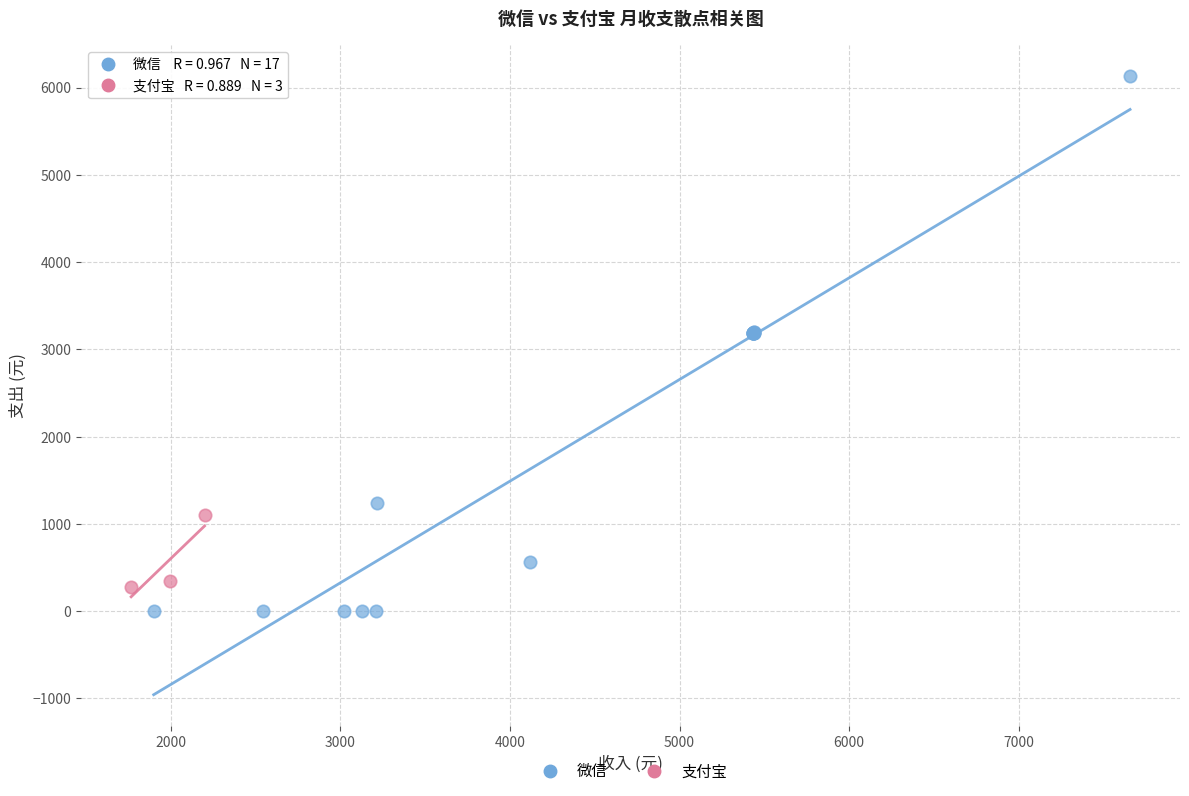

Which series reaches the maximum Y coordinate?

微信